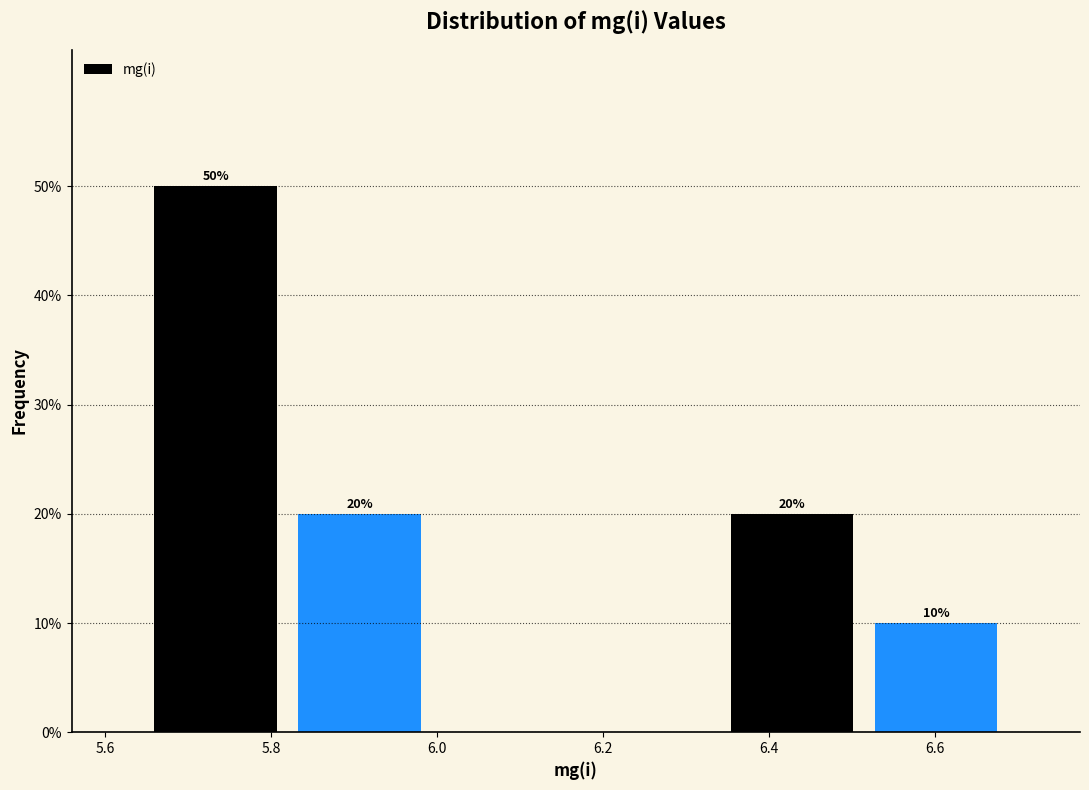

Over which range of the x-axis is the bar tallest?

5.64 to 5.82